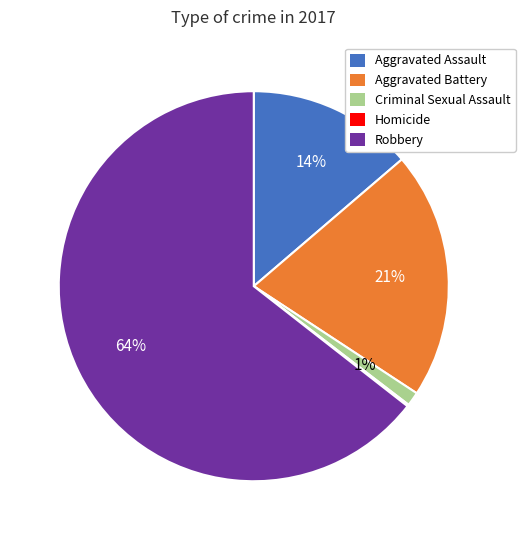

To the nearest percent, what percentage of the pie is Aggravated Assault?

14%